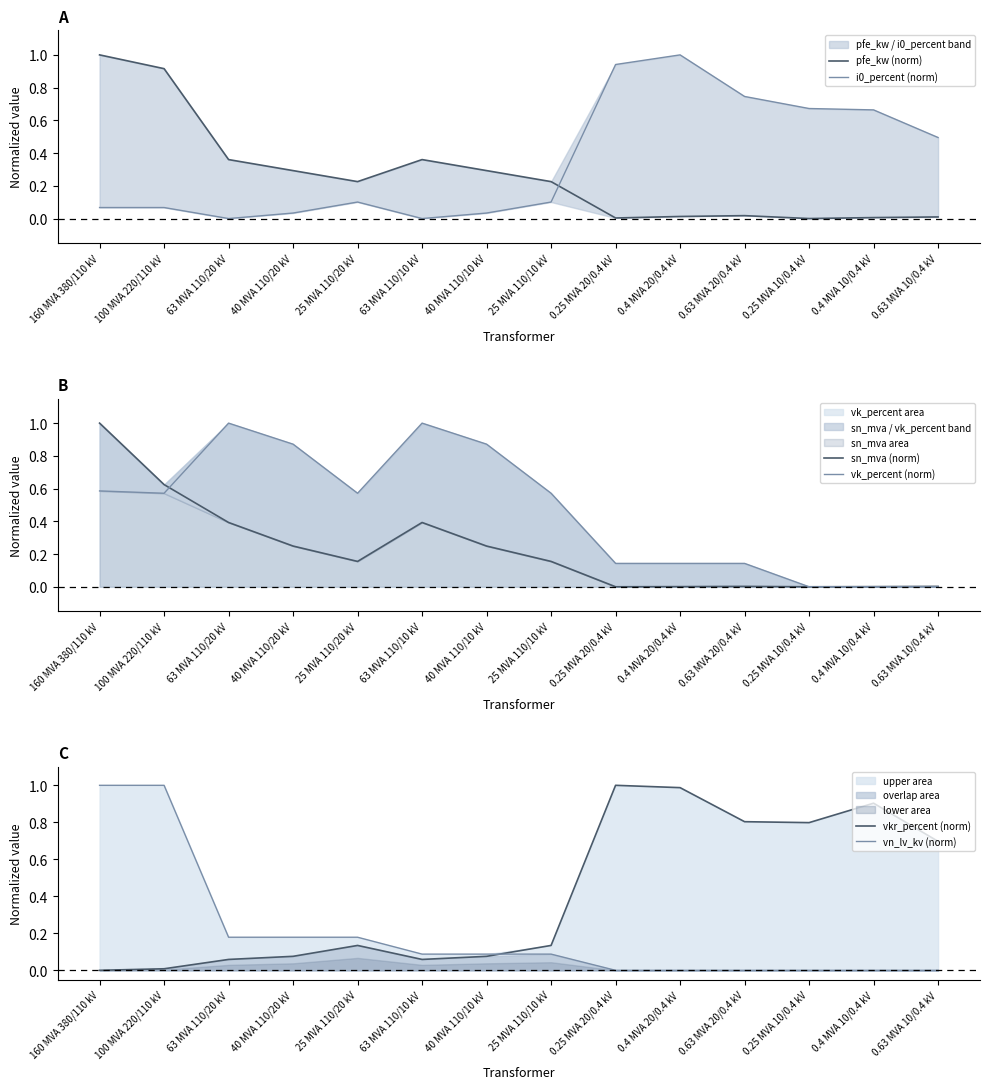

Which series has the largest range (max minus min)?

pfe_kw (norm)